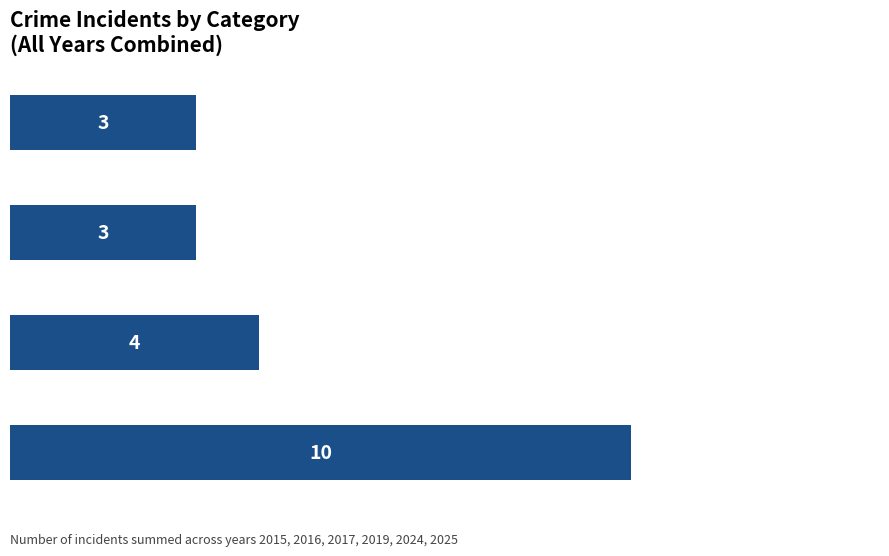

Does the chart contain any negative values?

No